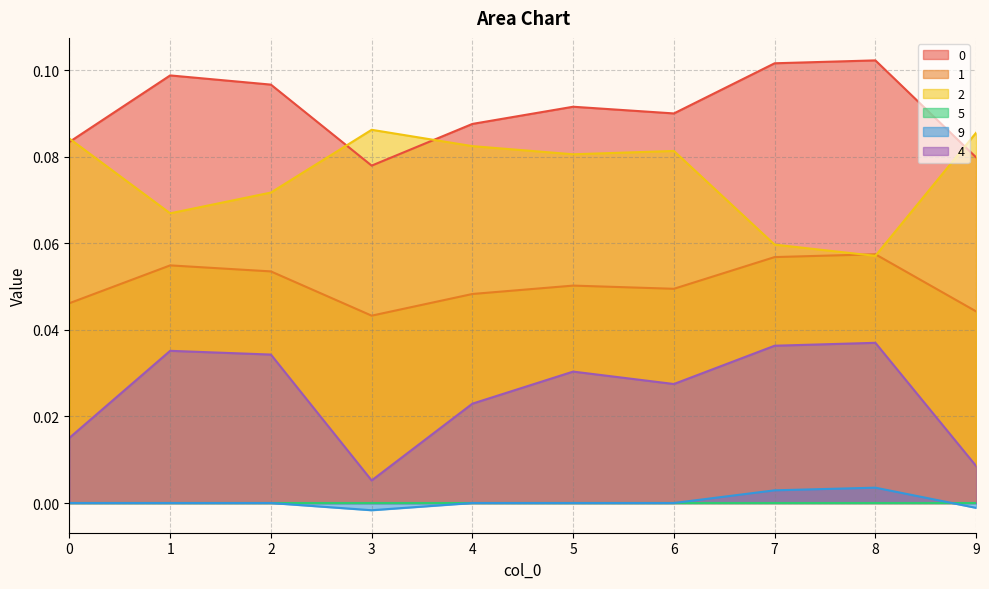

Does the chart display data point markers on the line(s)?

No